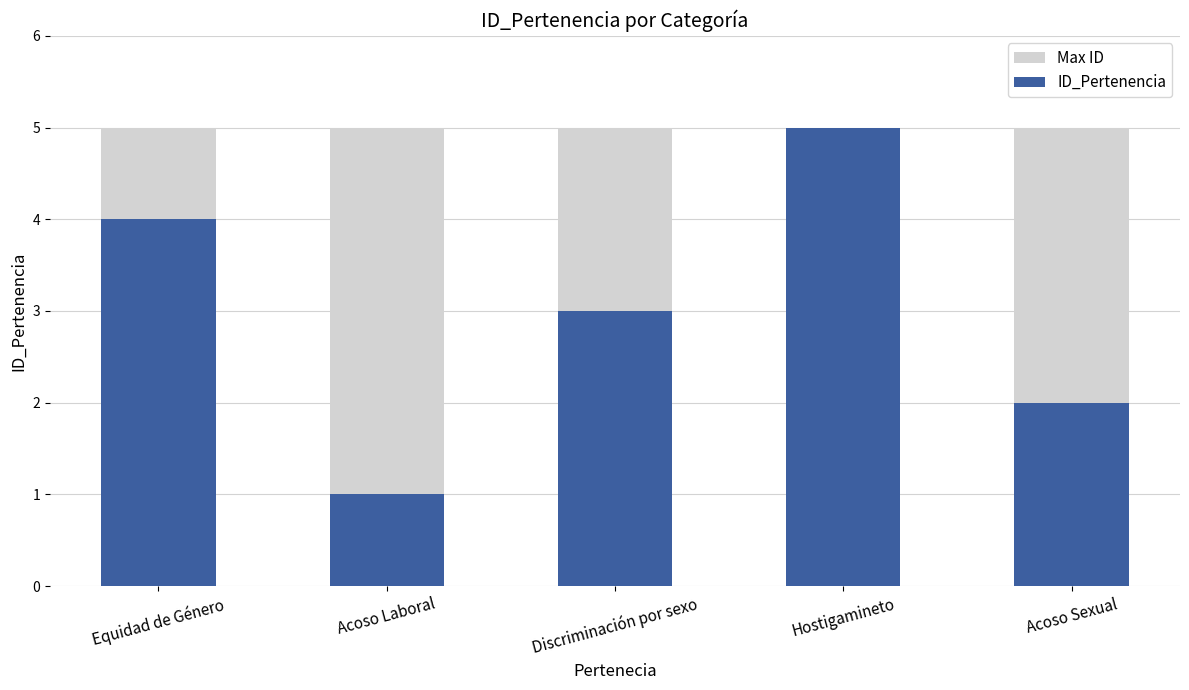

At which category does the chart reach its peak across all series?

Equidad de Género